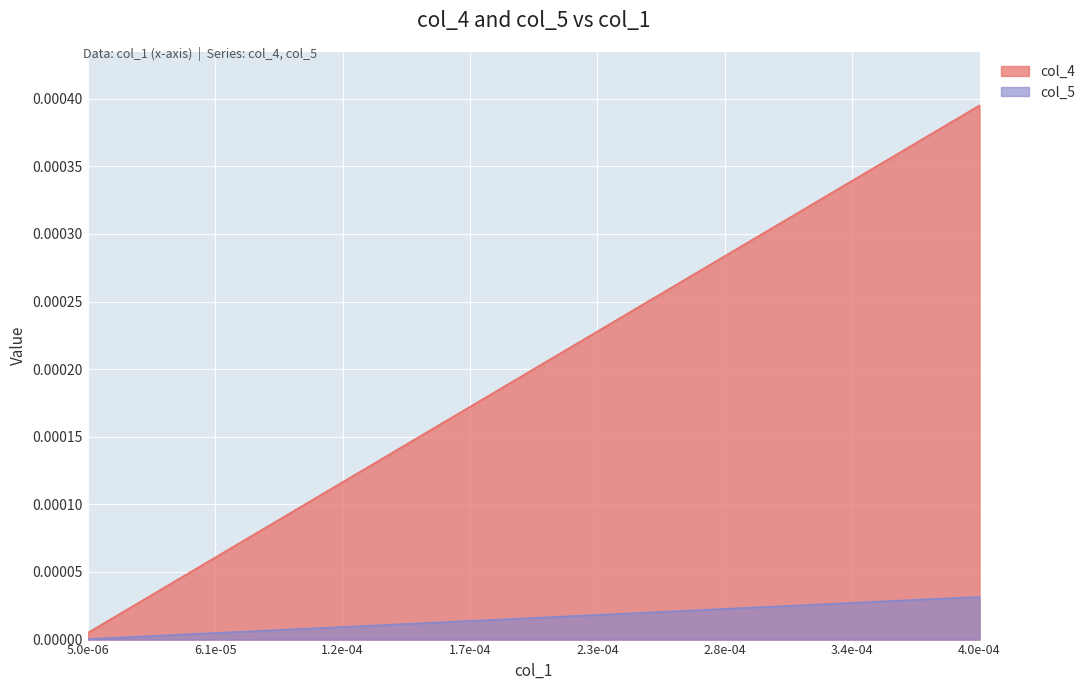

List the series in order of their overall mean, lowest first.

col_5, col_4